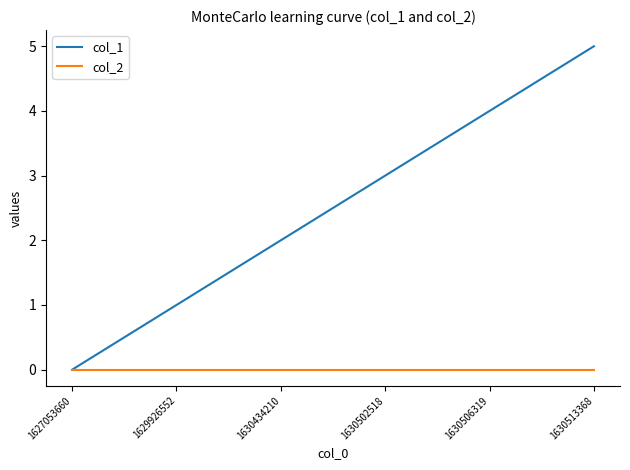

Which series changed the most between 1630502518 and 1630513368?

col_1